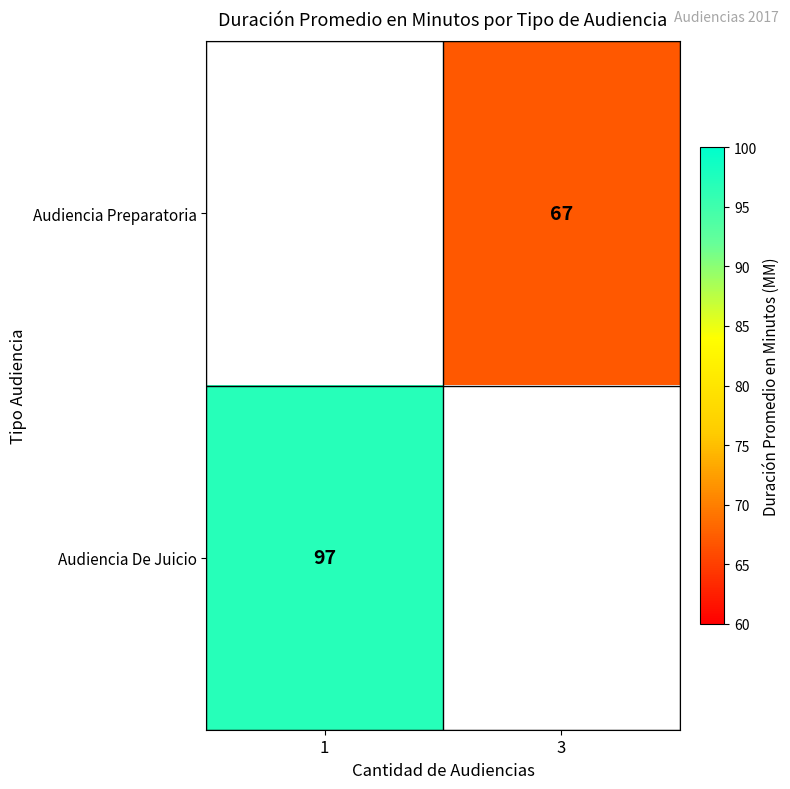

The value of Audiencia De Juicio at 1 is 61. True or false?

False